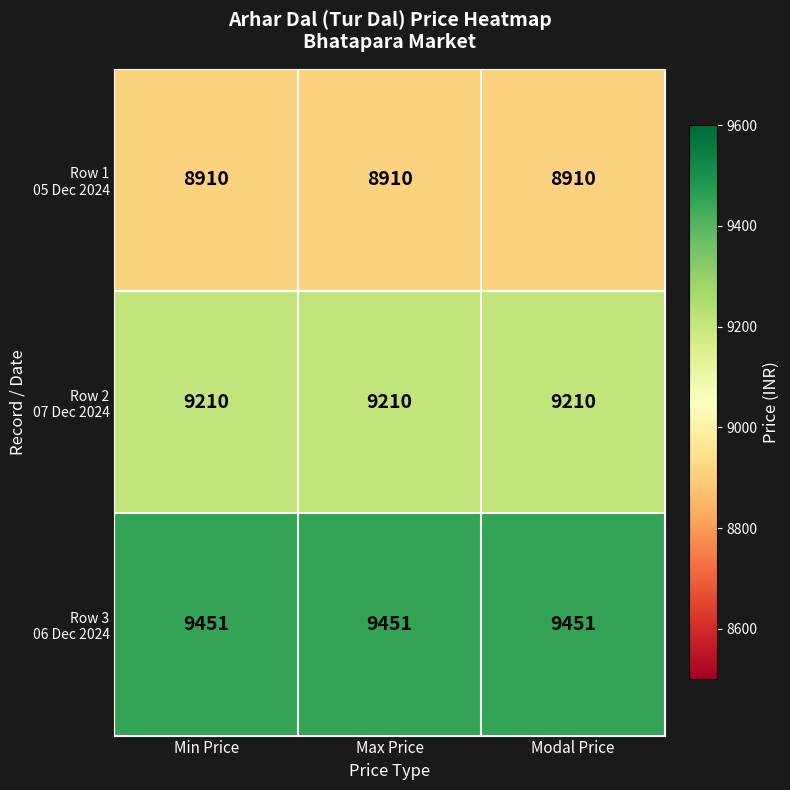

What is the spread (max minus min) of values at Min Price?

541